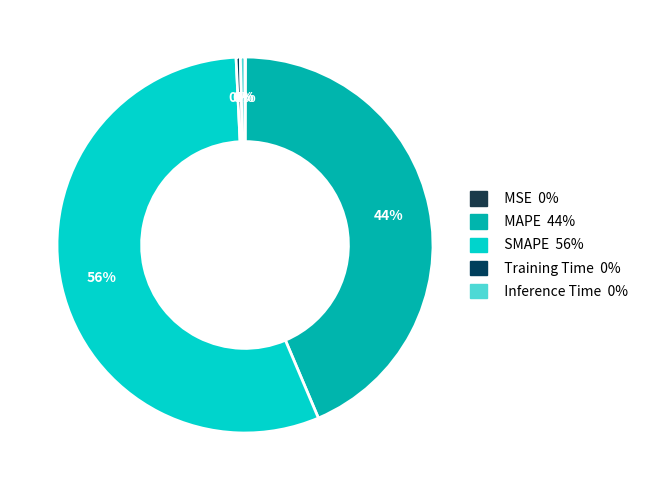

Is it true that MAPE is 52% of the pie?

False